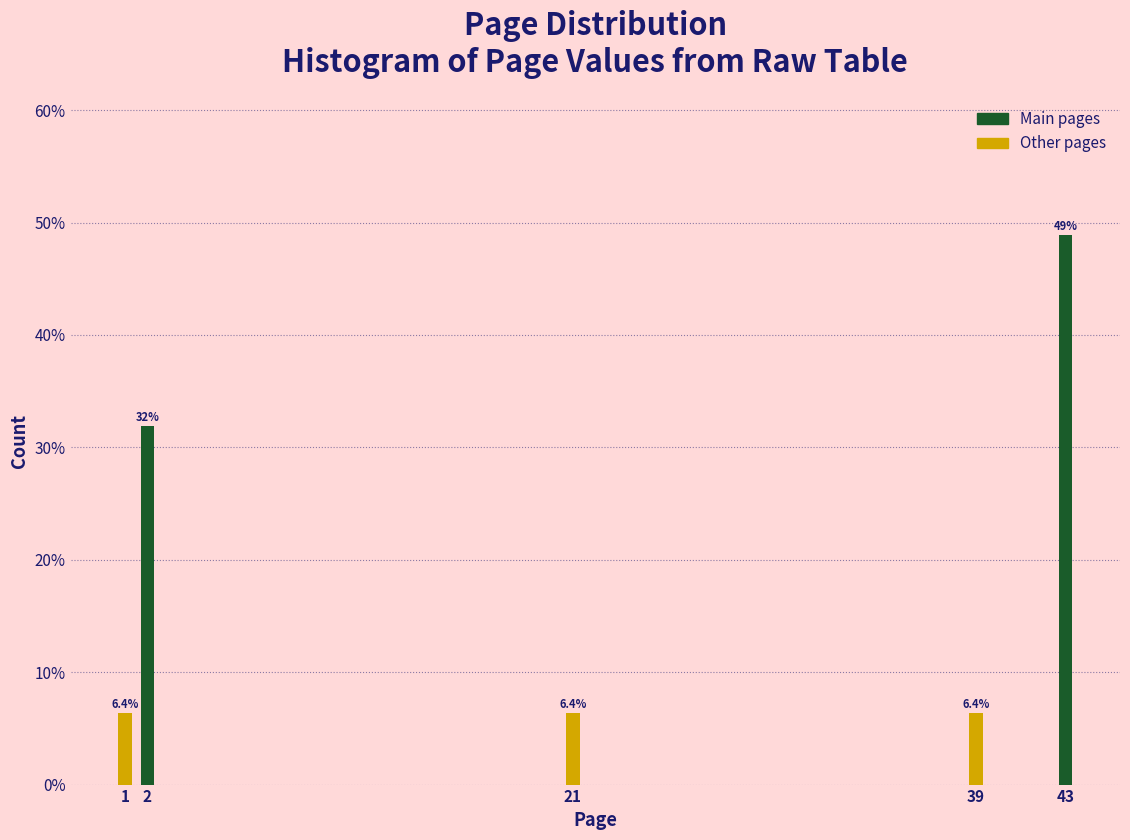

Reading left to right, extract all data points from this chart.

6.4	31.9	6.4	6.4	48.9